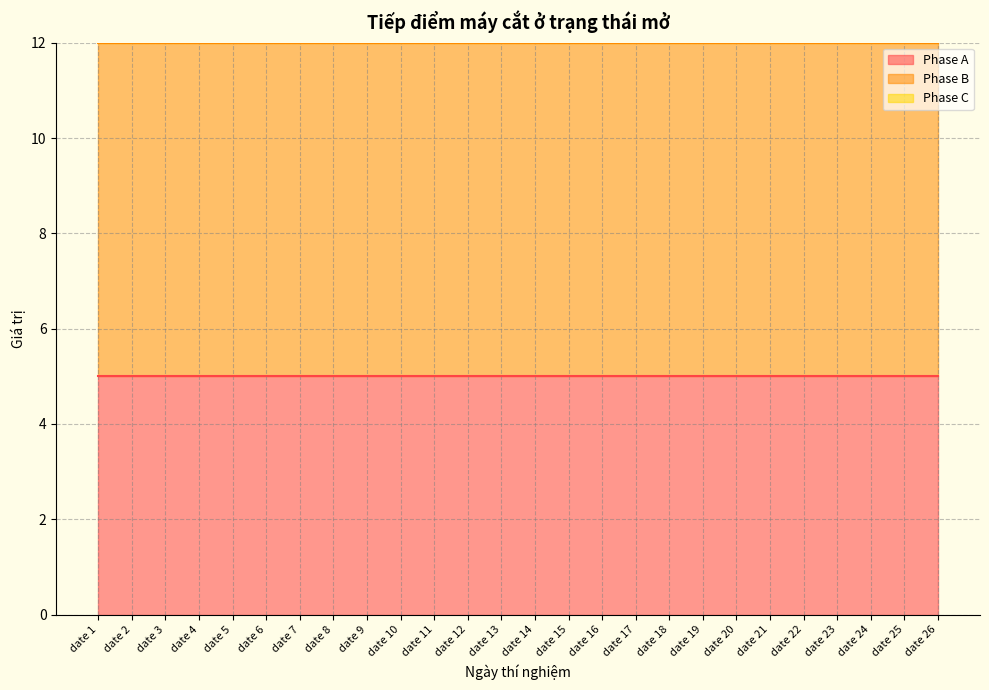

Which series has the largest range (max minus min)?

Phase A